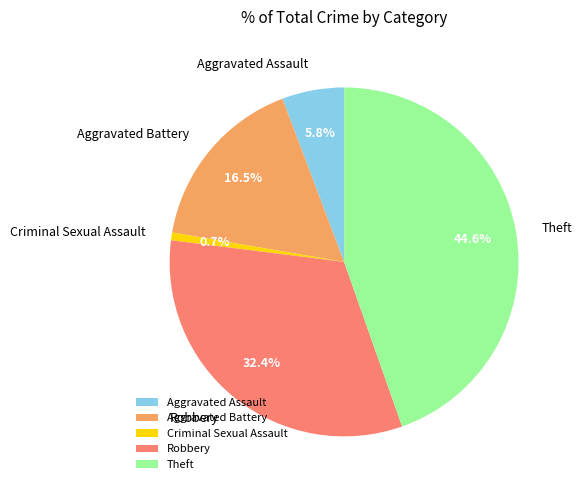

Which category has the biggest portion of the pie?

Theft